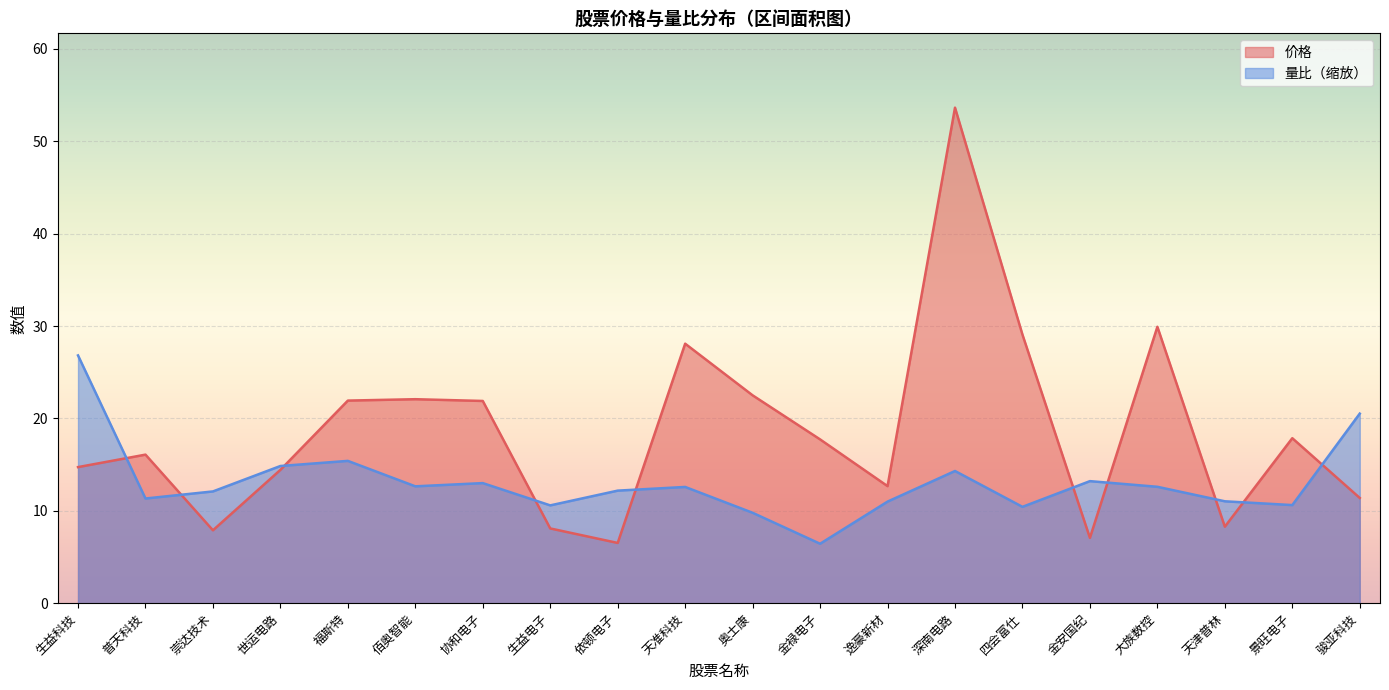

What is the value of the 量比 point at the 15th from the left?

10.4